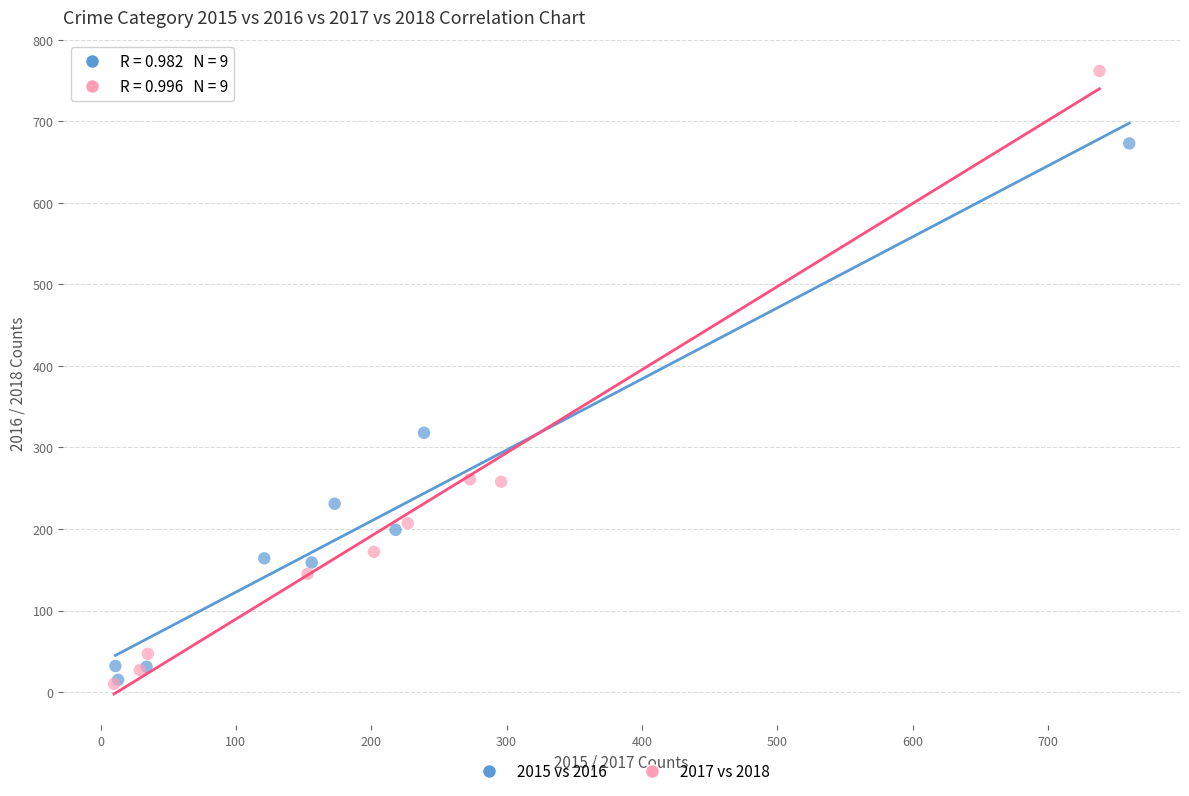

Which series has the widest spread of Y values?

2017 vs 2018